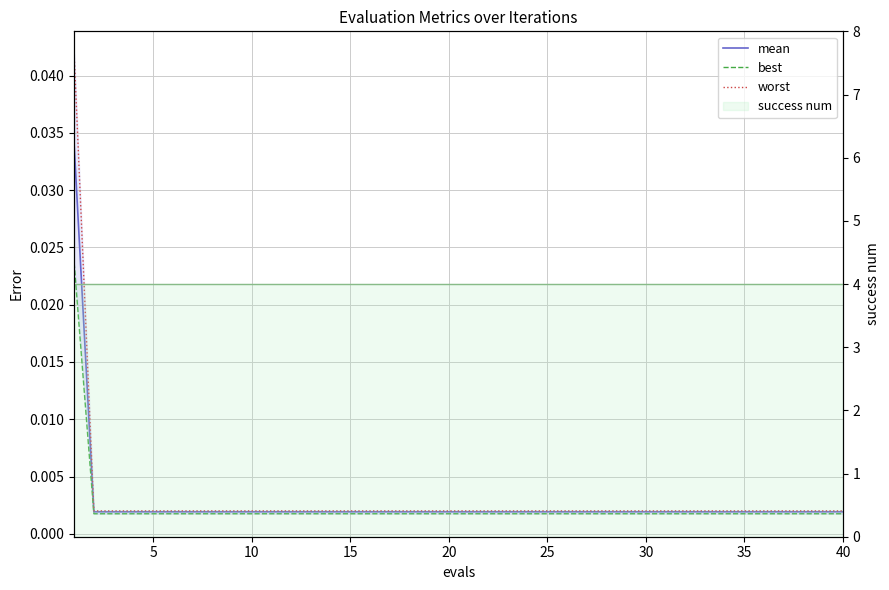

Reading left to right, transcribe all the data shown in this chart.

mean: 0.0	0.0	0.0	0.0	0.0	0.0	0.0	0.0	0.0	0.0	0.0	0.0	0.0	0.0	0.0	0.0	0.0	0.0	0.0	0.0	0.0	0.0	0.0	0.0	0.0	0.0	0.0	0.0	0.0	0.0	0.0	0.0	0.0	0.0	0.0	0.0	0.0	0.0	0.0	0.0
best: 0.0	0.0	0.0	0.0	0.0	0.0	0.0	0.0	0.0	0.0	0.0	0.0	0.0	0.0	0.0	0.0	0.0	0.0	0.0	0.0	0.0	0.0	0.0	0.0	0.0	0.0	0.0	0.0	0.0	0.0	0.0	0.0	0.0	0.0	0.0	0.0	0.0	0.0	0.0	0.0
worst: 0.0	0.0	0.0	0.0	0.0	0.0	0.0	0.0	0.0	0.0	0.0	0.0	0.0	0.0	0.0	0.0	0.0	0.0	0.0	0.0	0.0	0.0	0.0	0.0	0.0	0.0	0.0	0.0	0.0	0.0	0.0	0.0	0.0	0.0	0.0	0.0	0.0	0.0	0.0	0.0
success num: 4.0	4.0	4.0	4.0	4.0	4.0	4.0	4.0	4.0	4.0	4.0	4.0	4.0	4.0	4.0	4.0	4.0	4.0	4.0	4.0	4.0	4.0	4.0	4.0	4.0	4.0	4.0	4.0	4.0	4.0	4.0	4.0	4.0	4.0	4.0	4.0	4.0	4.0	4.0	4.0